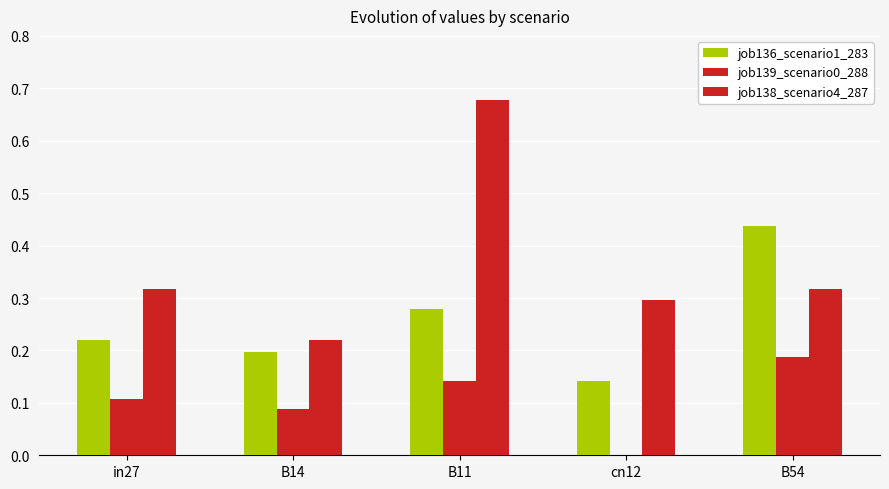

What is the difference between the job139_scenario0_288 values at B14 and B11?

0.1